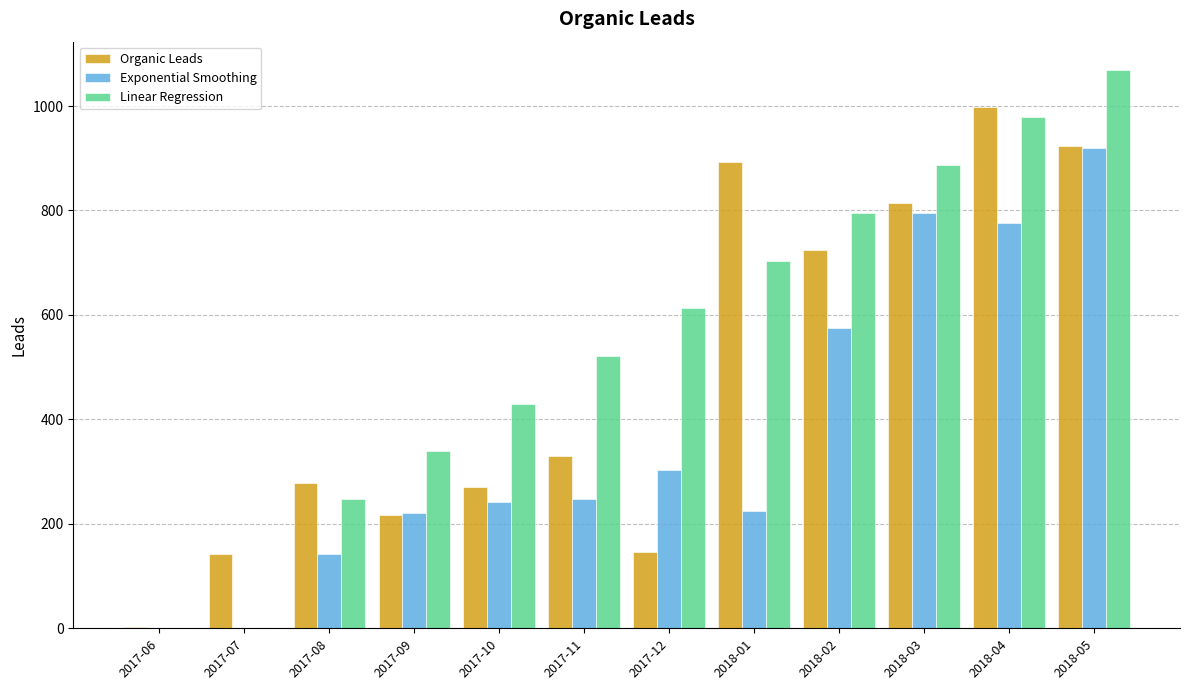

What is the maximum value shown in the chart?

1069.7